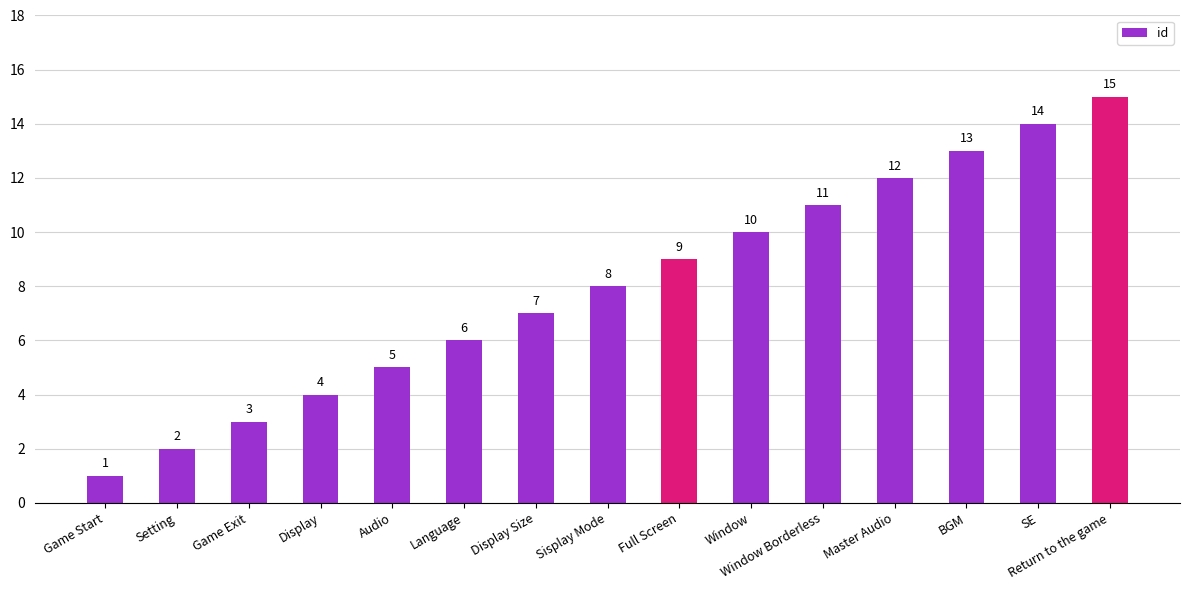

Reading left to right, transcribe all the data shown in this chart.

Game Start=1	Setting=2	Game Exit=3	Display=4	Audio=5	Language=6	Display Size=7	Sisplay Mode=8	Full Screen=9	Window=10	Window Borderless=11	Master Audio=12	BGM=13	SE=14	Return to the game=15